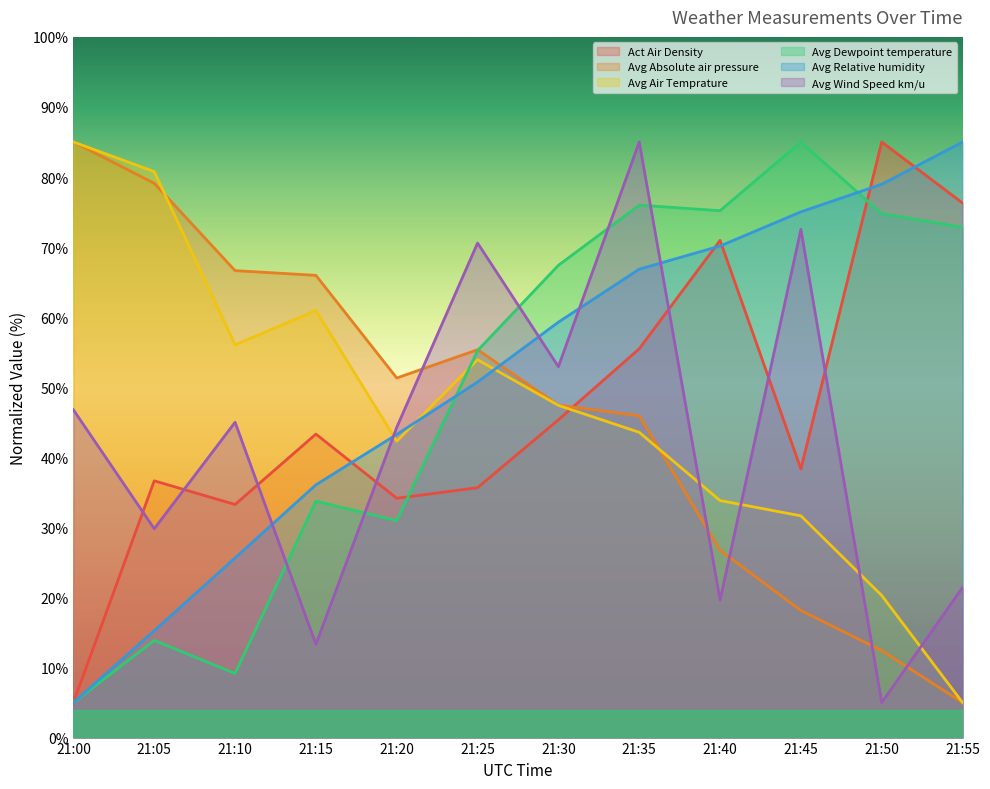

What is the sum of the Act Air Density values at 21:20 and 21:35?

89.6